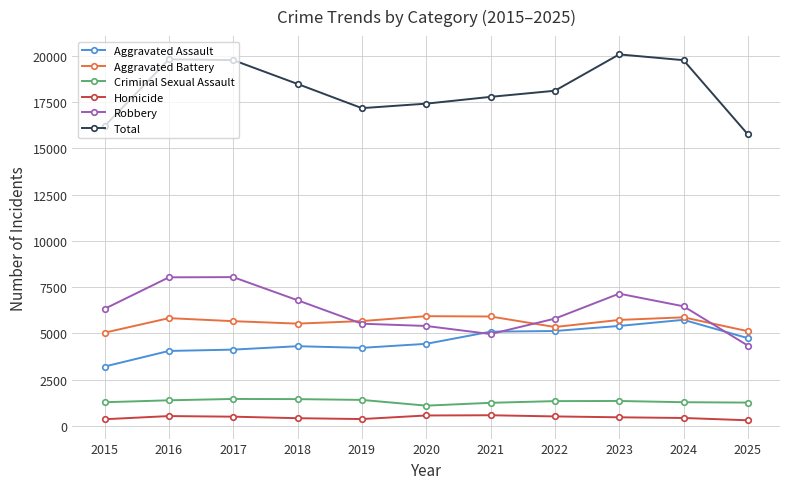

What is the sum of the Criminal Sexual Assault values at 2016 and 2025?

2639